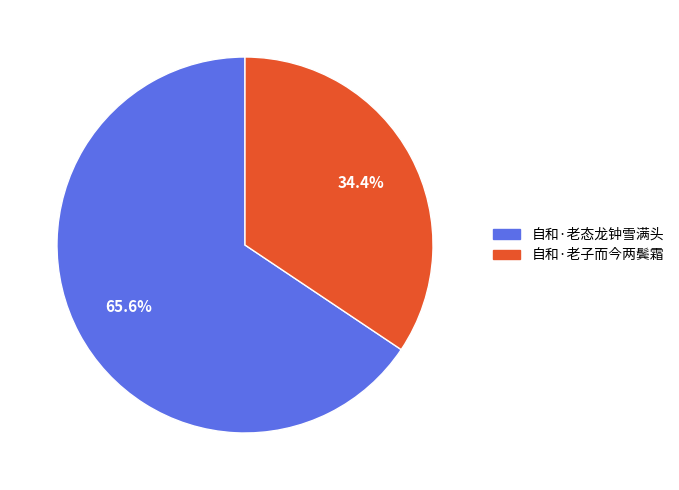

What is the ratio of the value at 自和·老子而今两鬓霜 to the value at 自和·老态龙钟雪满头?

0.5